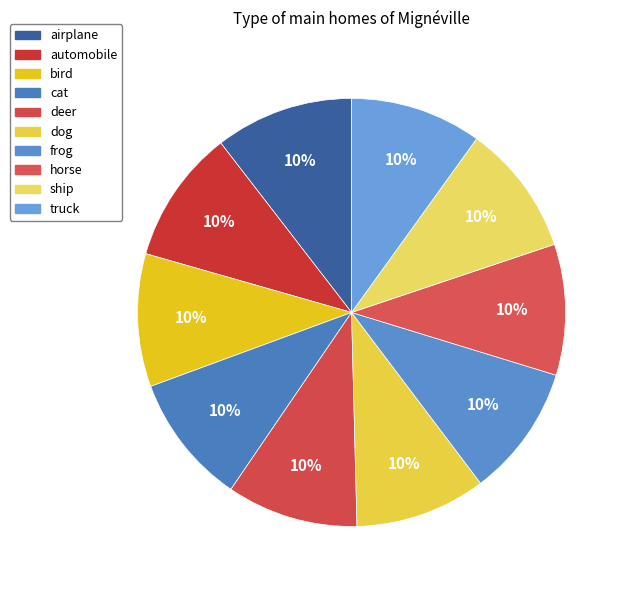

To the nearest percent, what portion does automobile represent?

10%